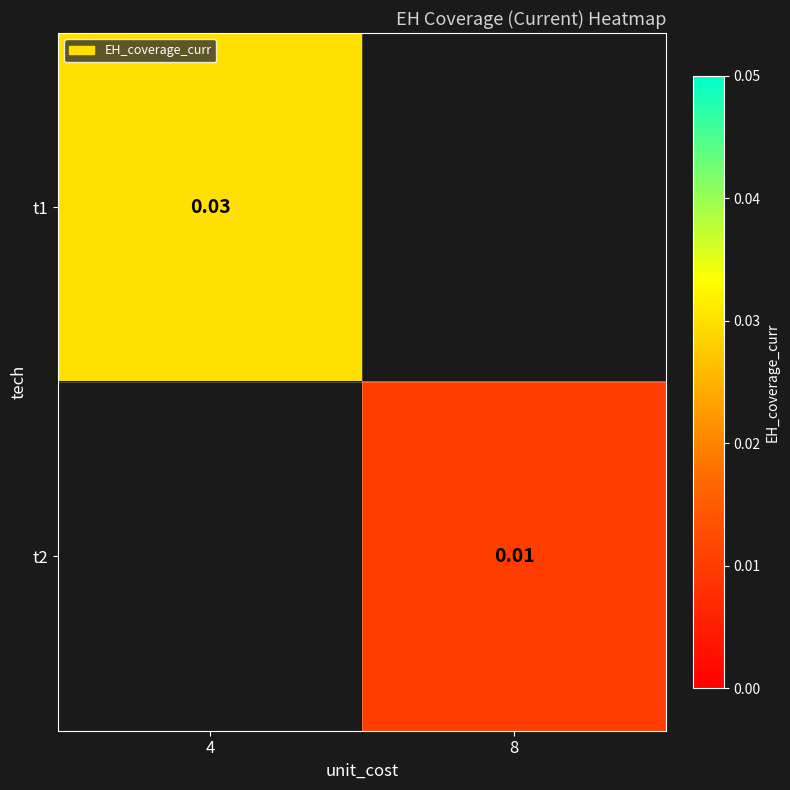

Is the value of t2 at 8 greater than the value of t1 at 4?

No